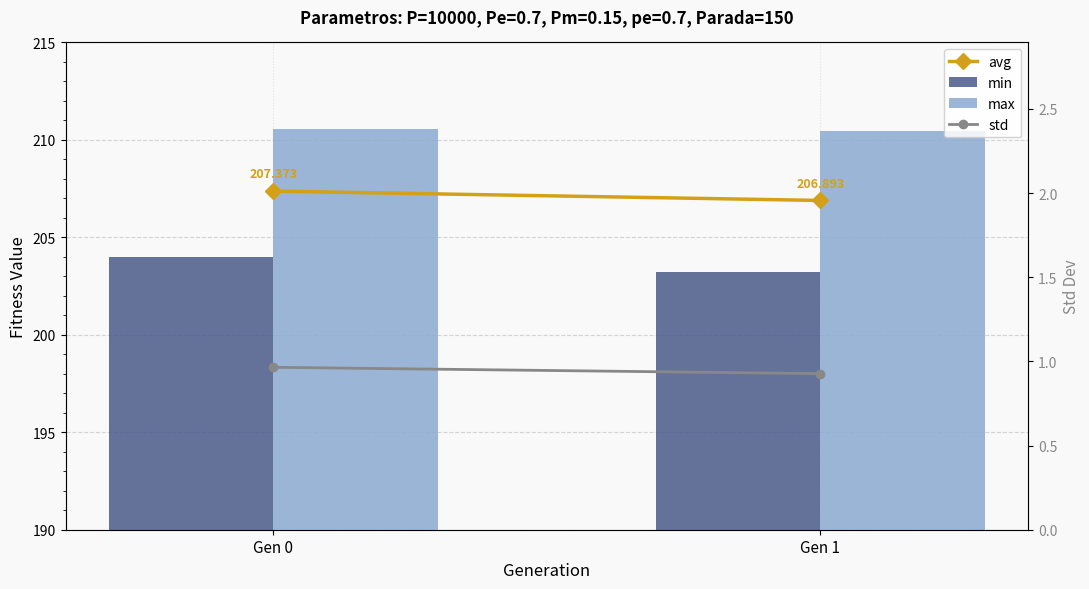

What is the average value of the max series?

210.5